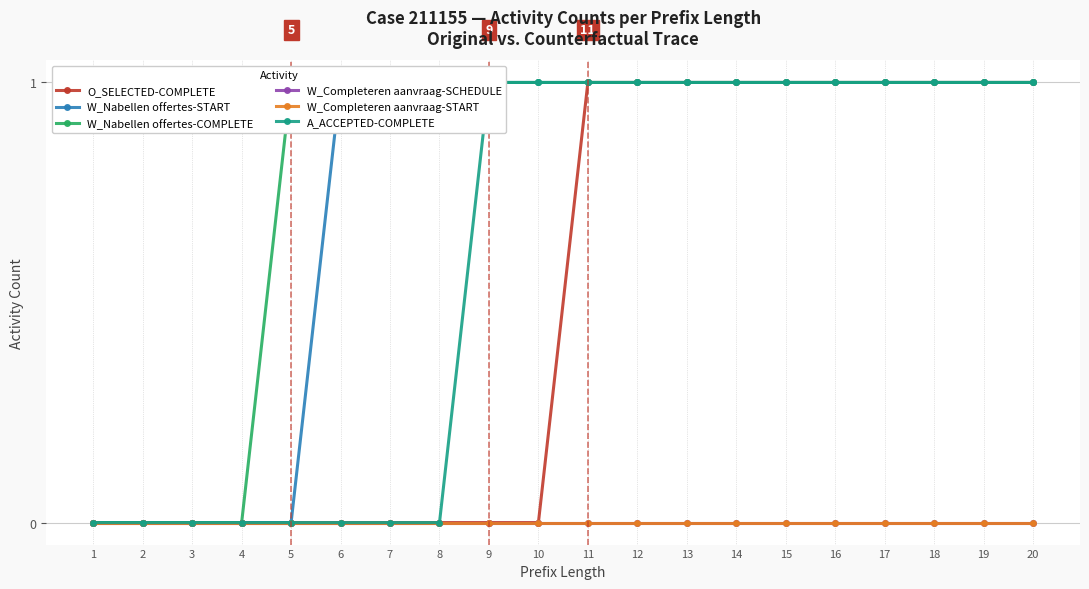

At 6, list the series in order from largest to smallest.

W_Nabellen offertes-START, W_Nabellen offertes-COMPLETE, O_SELECTED-COMPLETE, W_Completeren aanvraag-SCHEDULE, W_Completeren aanvraag-START, A_ACCEPTED-COMPLETE